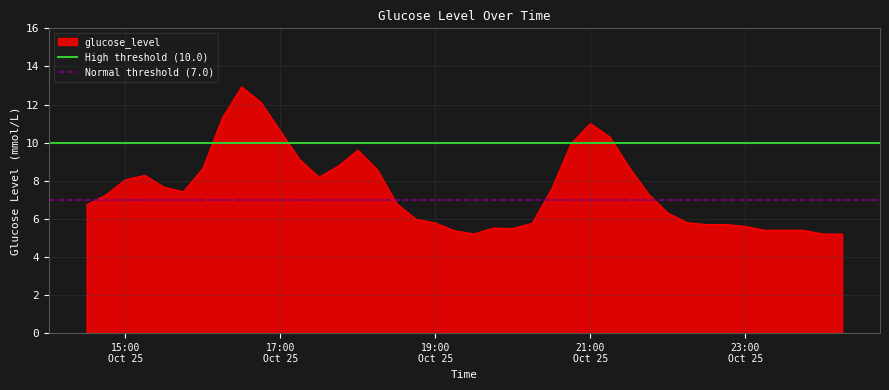

Which category has the highest value in the High threshold (10.0) series?

15:00
Oct 25